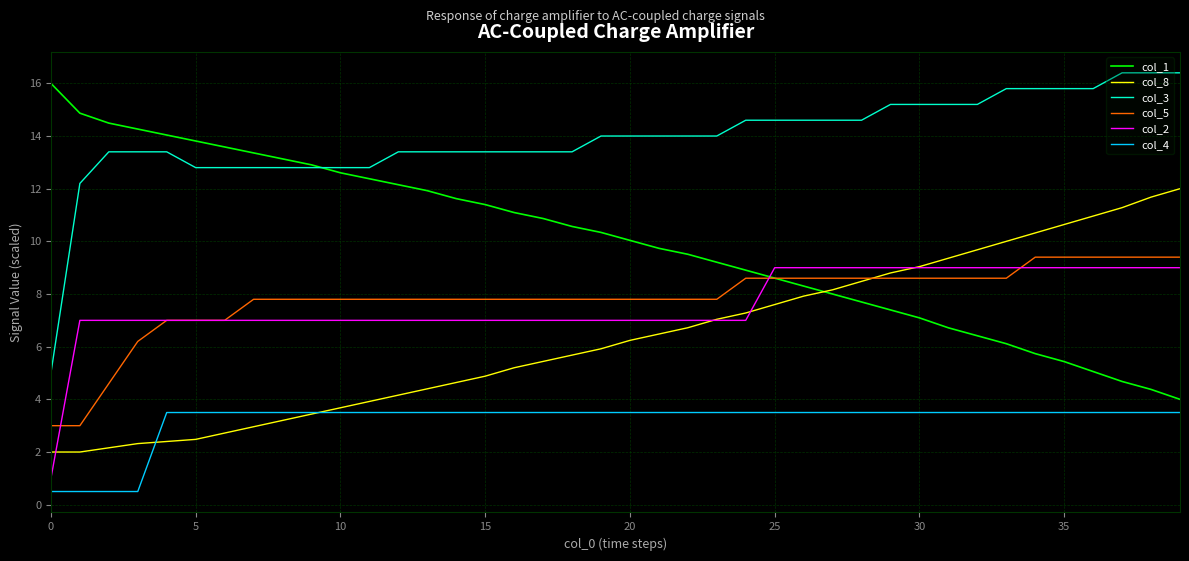

What is the lowest value of the col_2 series?

1.0